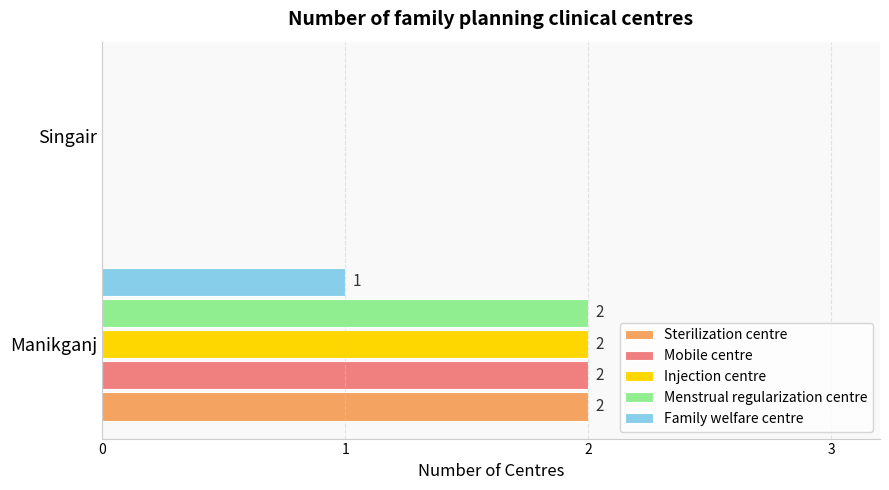

At which label does Sterilization centre reach its peak?

Manikganj